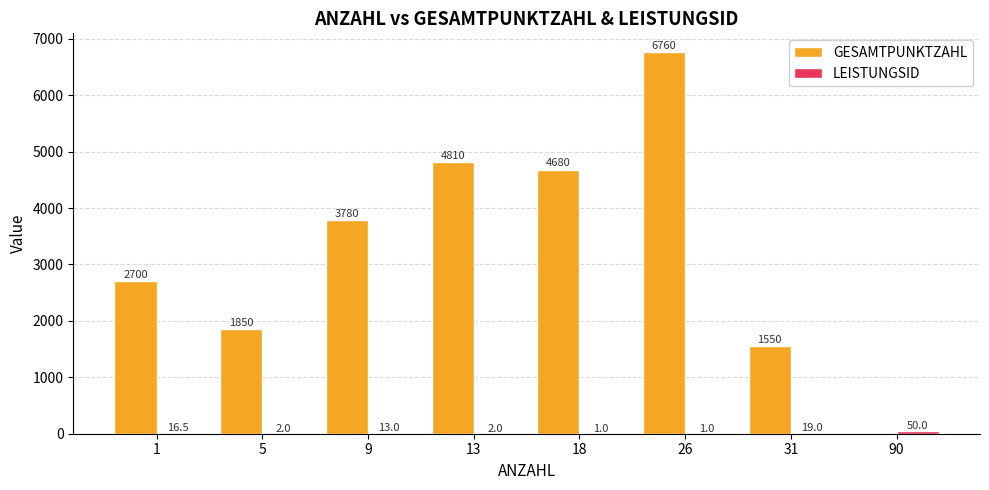

True or false: GESAMTPUNKTZAHL has a value of 9031.8 at 26.

False